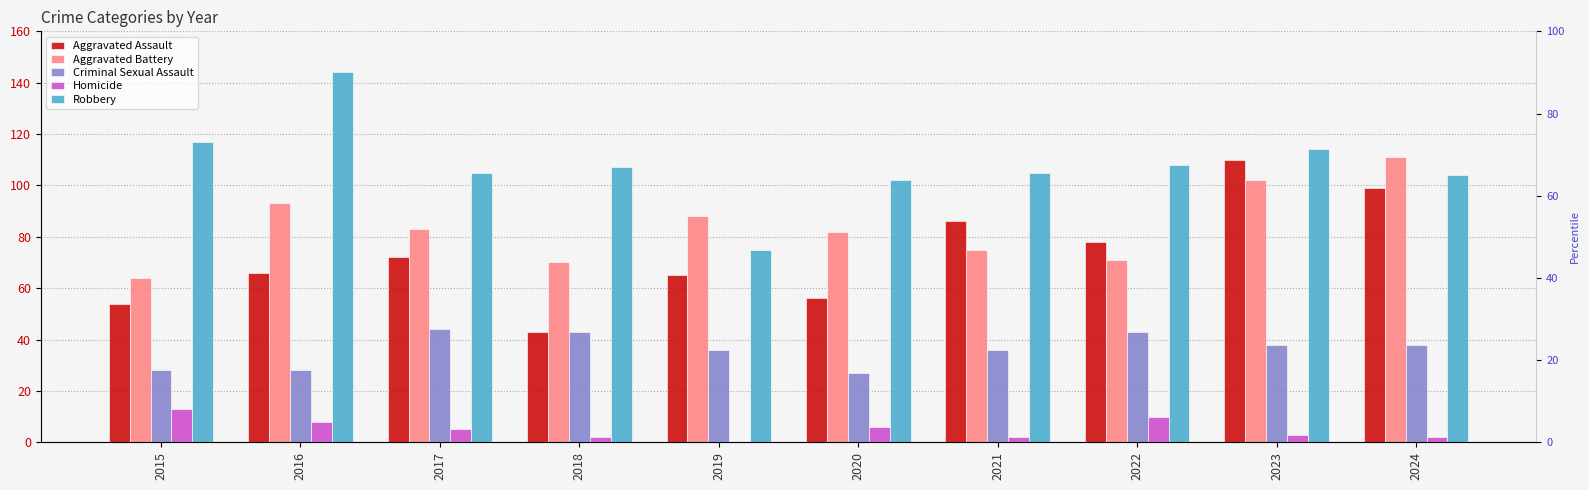

What is the total value across all series at 2024?

354